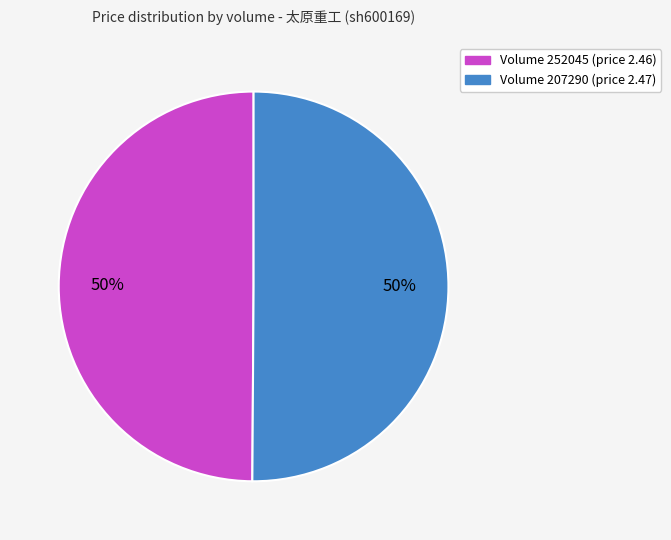

Approximately how many times larger is the value at Volume 207290 (price 2.47) compared to Volume 252045 (price 2.46)?

1.0